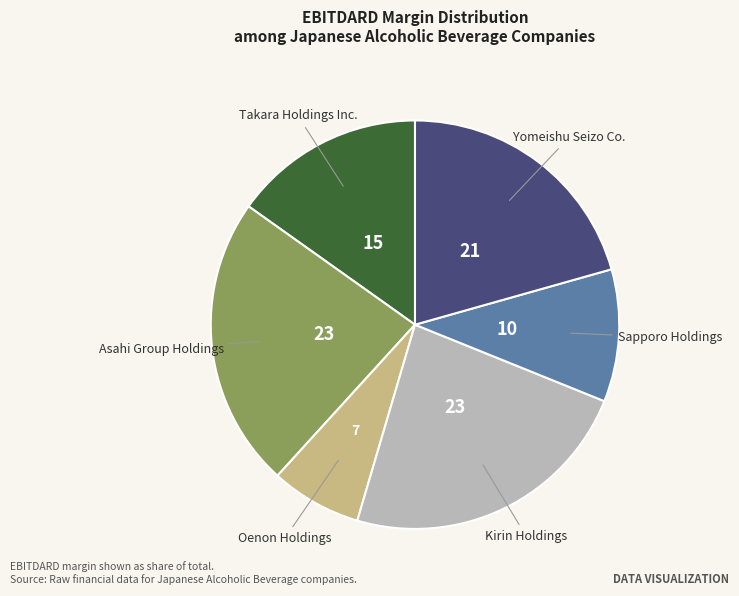

Count the number of slices in the pie.

6